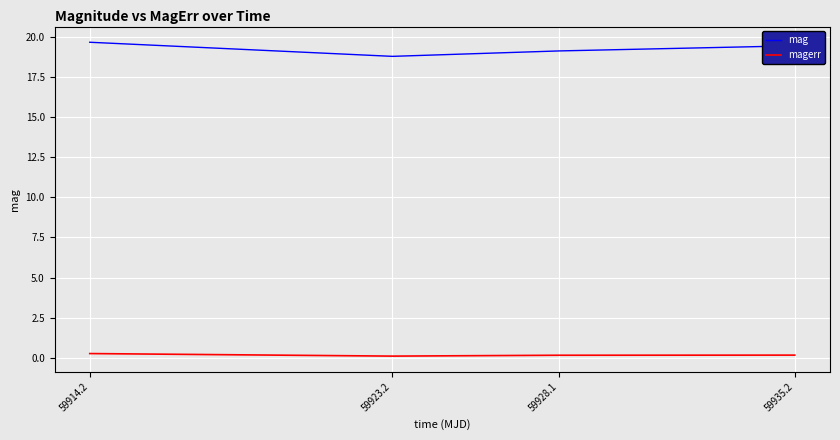

True or false: mag and magerr intersect in this chart.

False